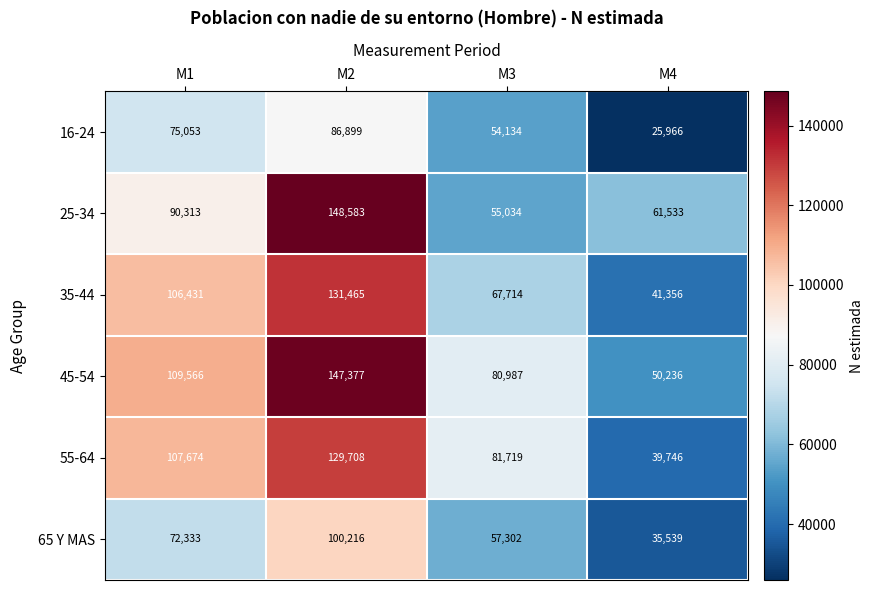

What value does the 65 Y MAS series have at M4, to the nearest 100?

35500